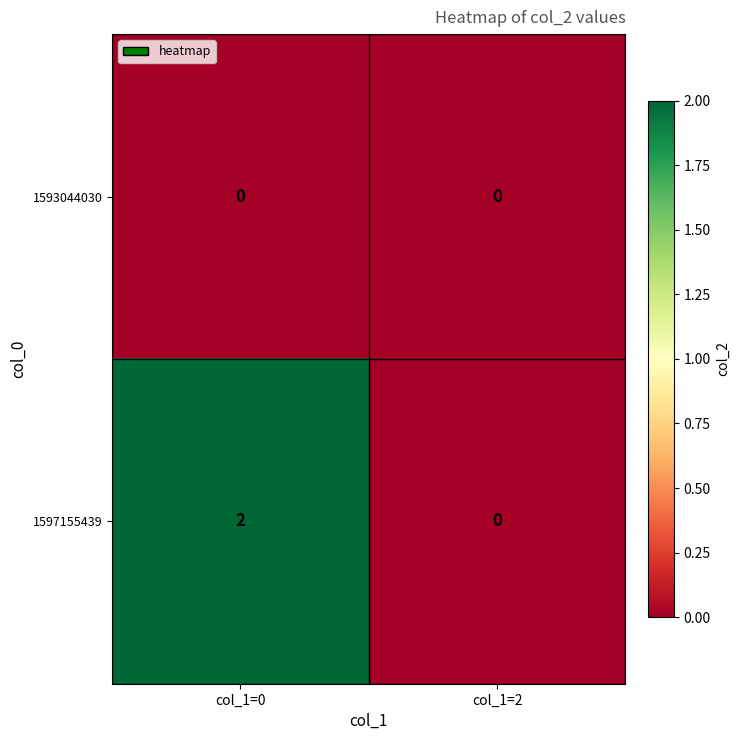

At which category is the sum across all series the highest?

col_1=0